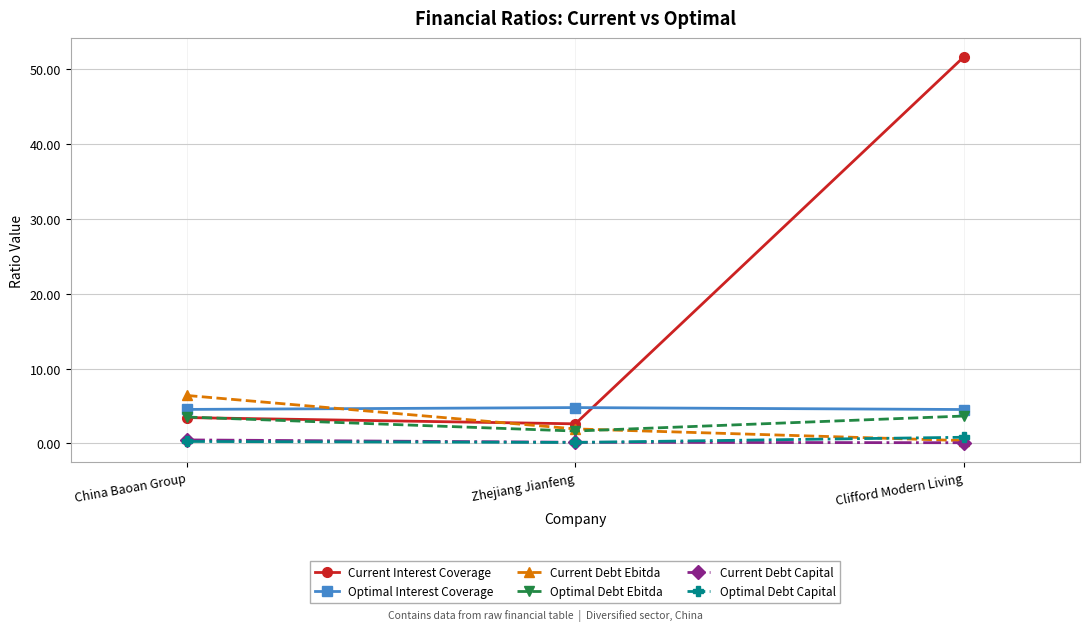

Is the value of Optimal Interest Coverage at China Baoan Group greater than the value of Current Interest Coverage at Clifford Modern Living?

No